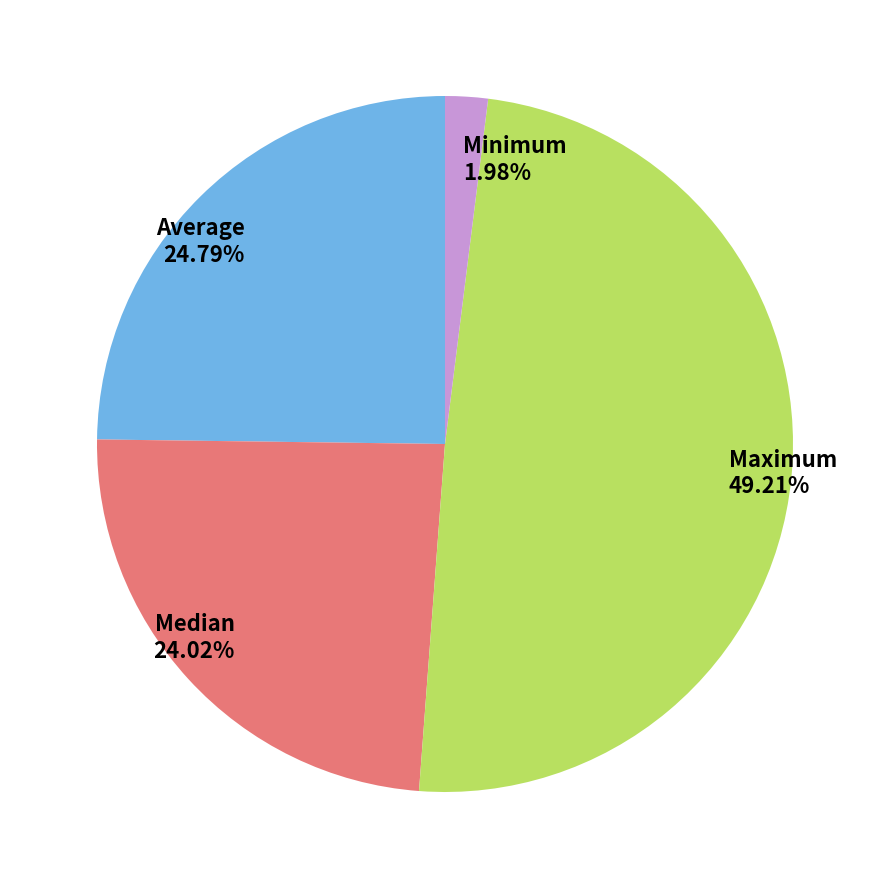

Count the number of slices in the pie.

4